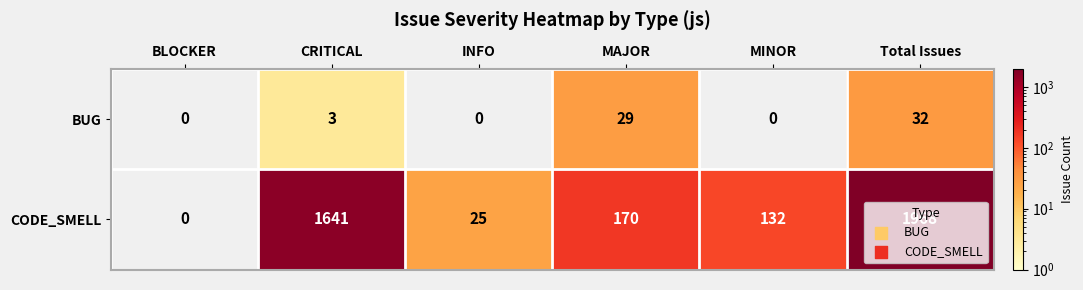

What is the difference between the CODE_SMELL values at CRITICAL and MINOR?

1509